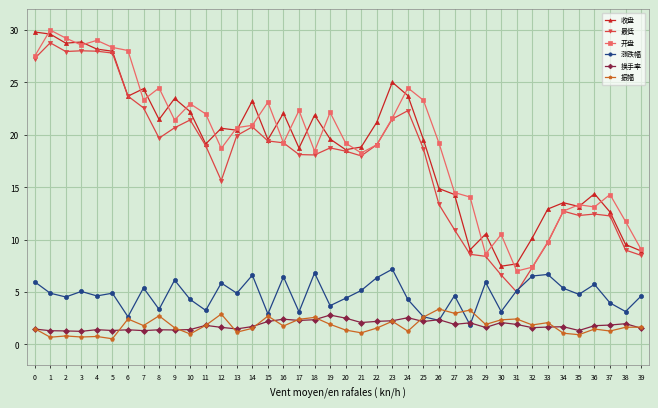

Is this an area chart (filled region under the line)?

No